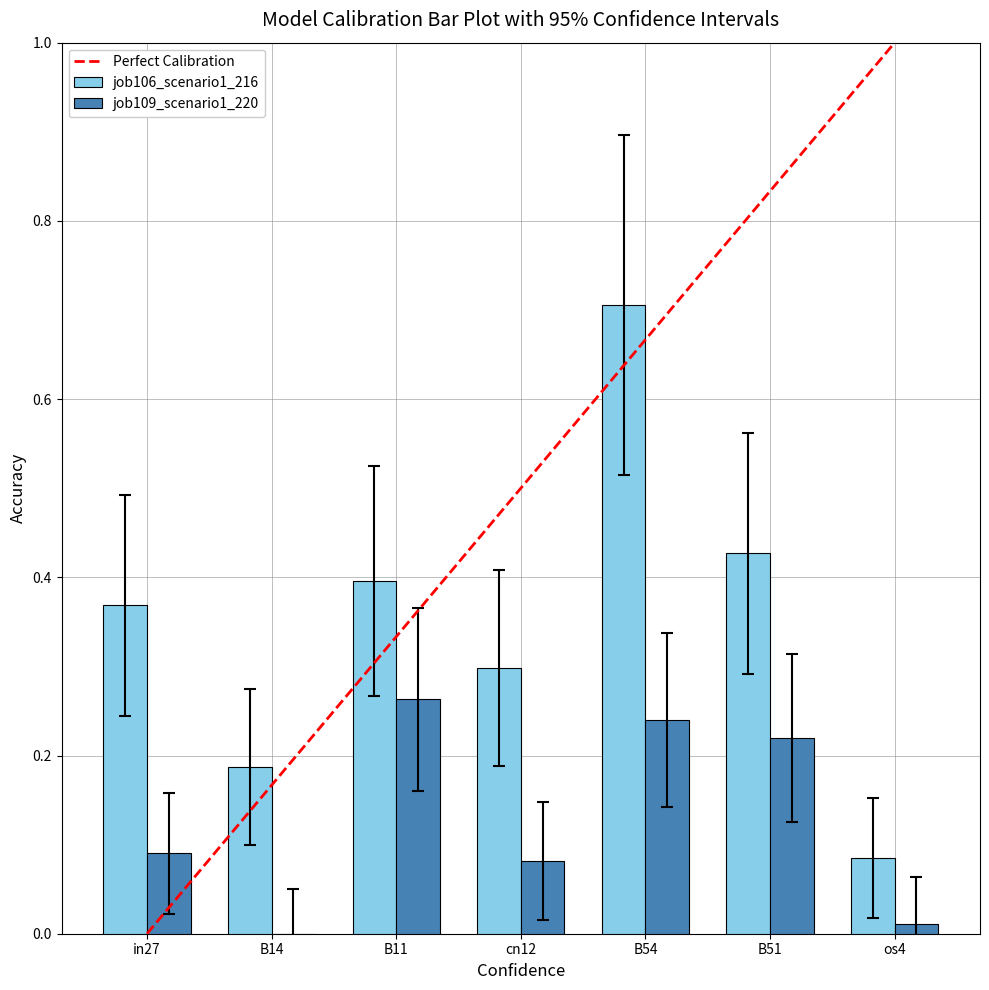

At which category is the sum across all series the highest?

B54